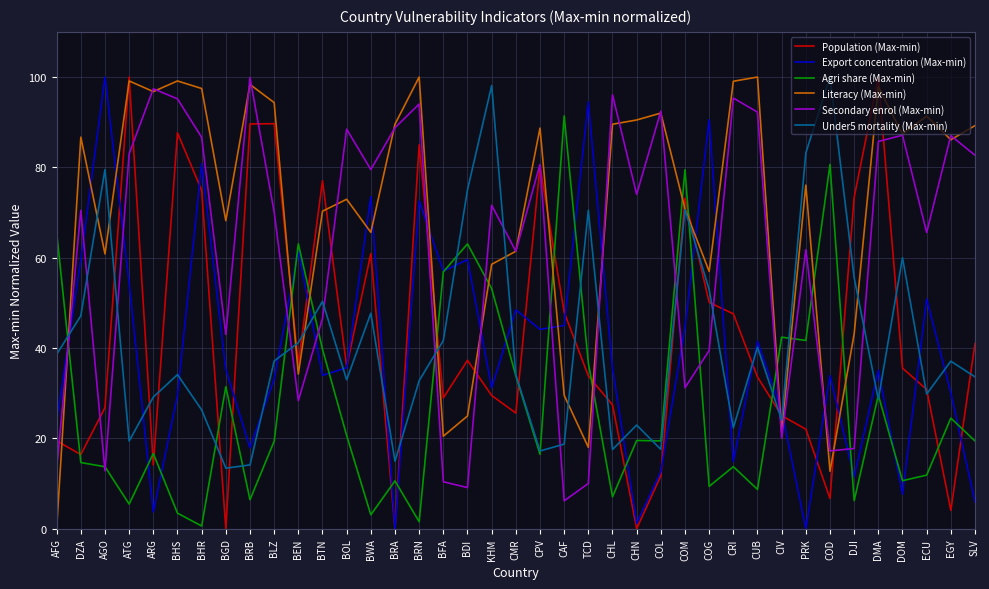

What is the total value across all series at BWA?

330.4